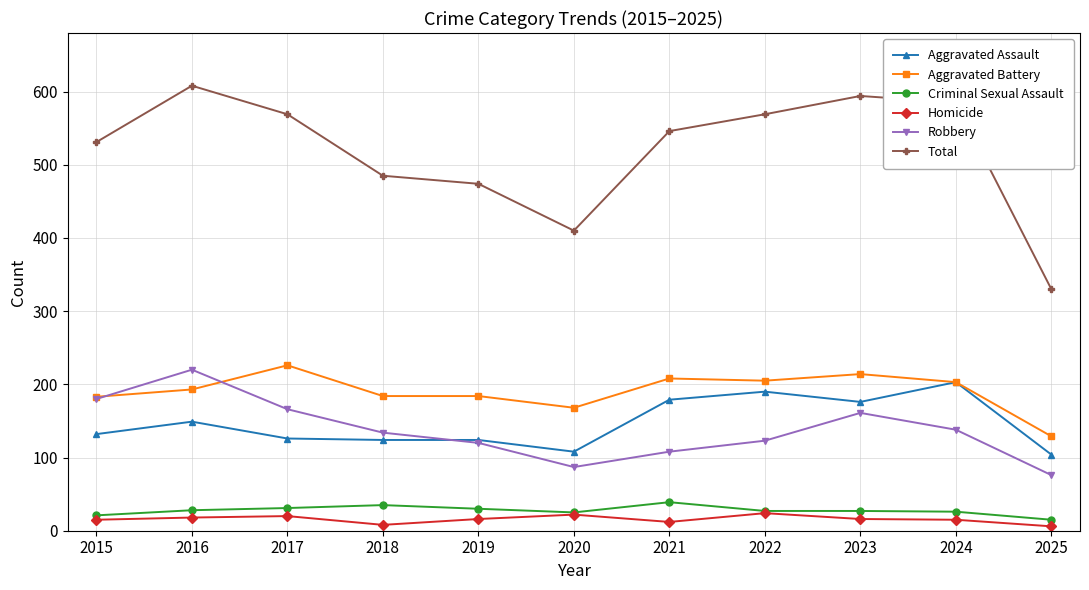

What value does the Criminal Sexual Assault series have at 2020?

25